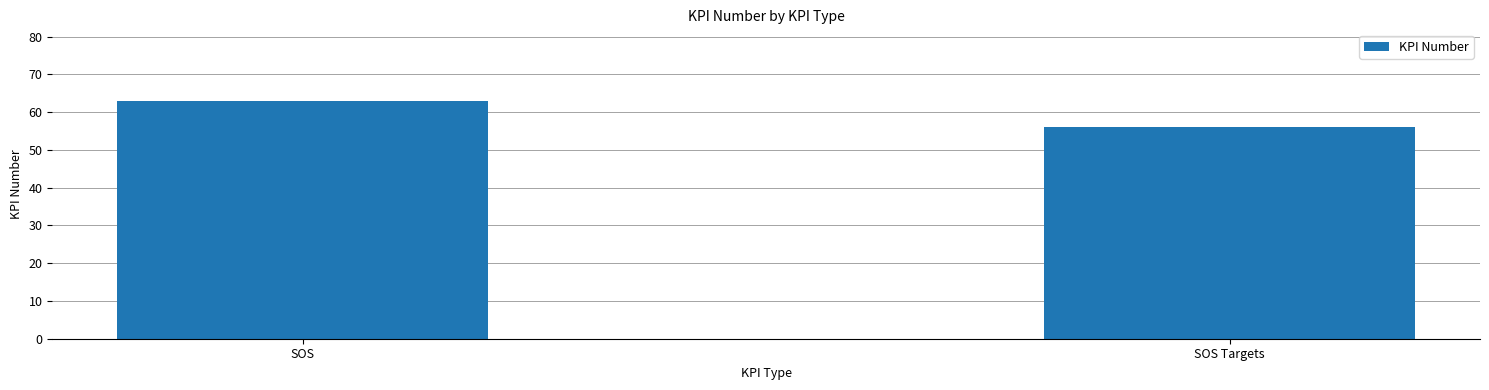

Reading left to right, transcribe all the data shown in this chart.

SOS=63	SOS Targets=56